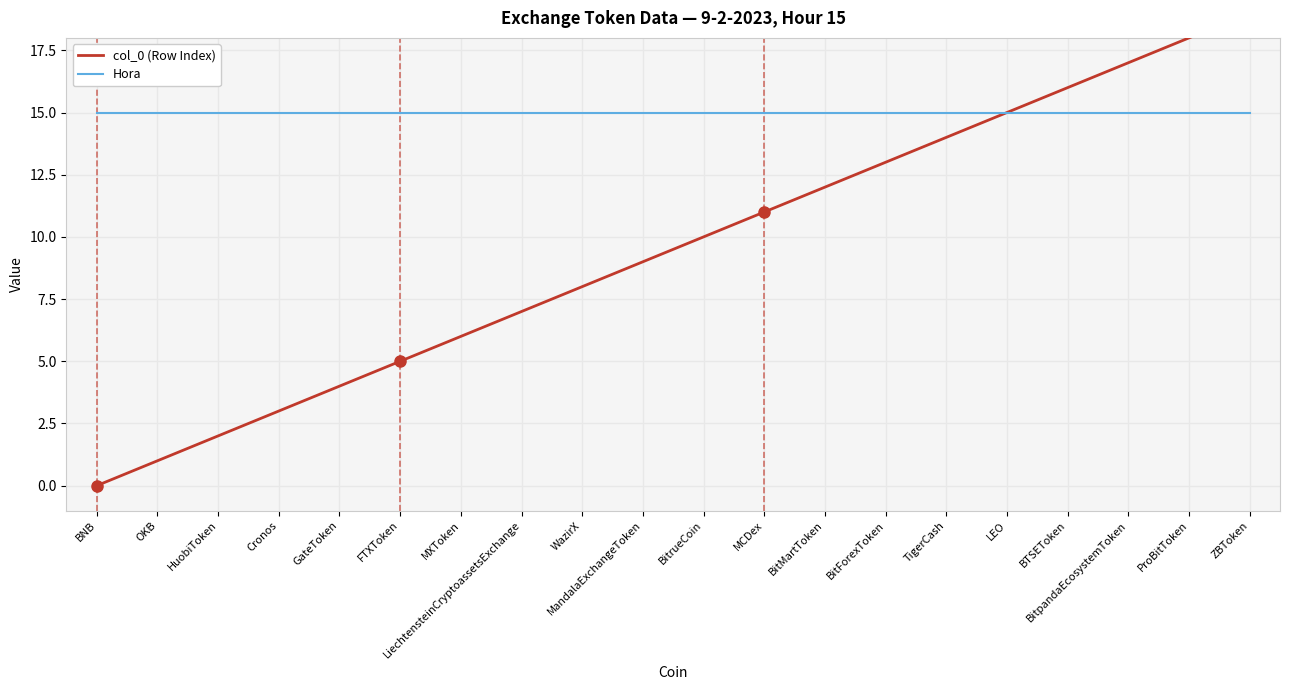

Where does the col_0 (Row Index) series first go above 10?

MCDex